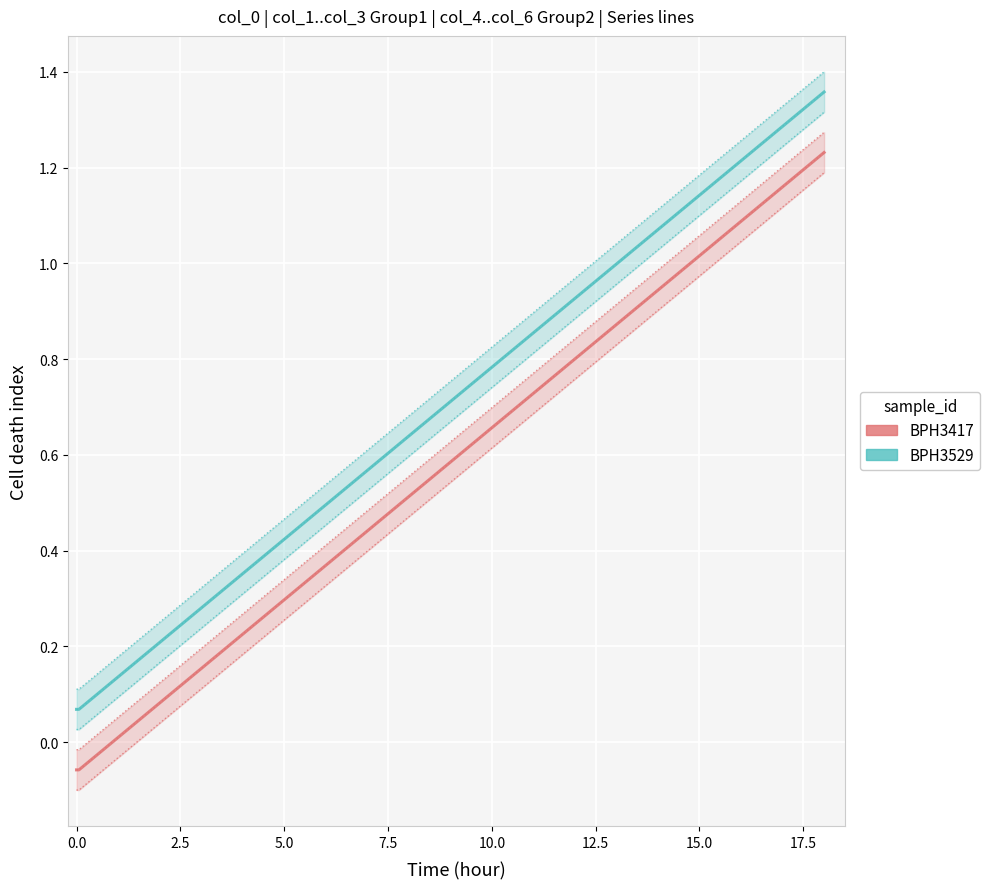

Reading right to left, extract all data points from this chart.

BPH3417: 1.2	1.2	1.2	1.2	1.2	1.2	1.2	1.2	0.8	0.8	0.8	0.8	0.8	0.8	0.8	0.8	0.8	0.8	0.4	0.4	0.4	0.4	0.4	0.4	0.4	0.4	0.4	0.4	-0.0	-0.0	-0.0	-0.0	-0.0	-0.0	-0.0	-0.1	-0.1	-0.1
BPH3529: 1.4	1.4	1.3	1.3	1.3	1.3	1.3	1.3	0.9	0.9	0.9	0.9	0.9	0.9	0.9	0.9	0.9	0.9	0.5	0.5	0.5	0.5	0.5	0.5	0.5	0.5	0.5	0.5	0.1	0.1	0.1	0.1	0.1	0.1	0.1	0.1	0.1	0.1